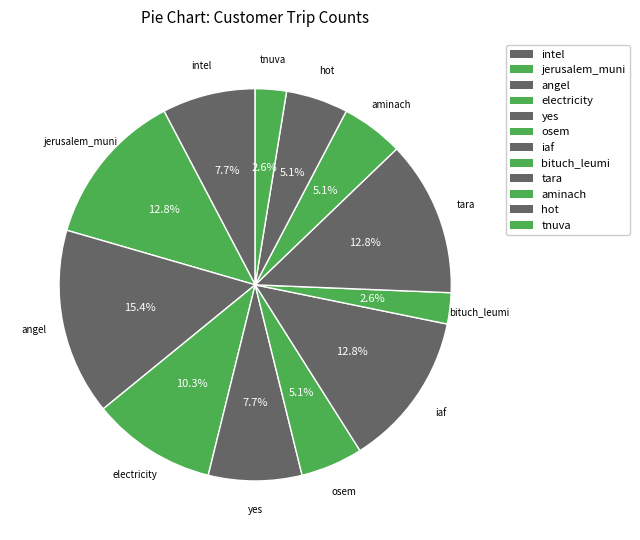

How many slices are in this pie chart?

12